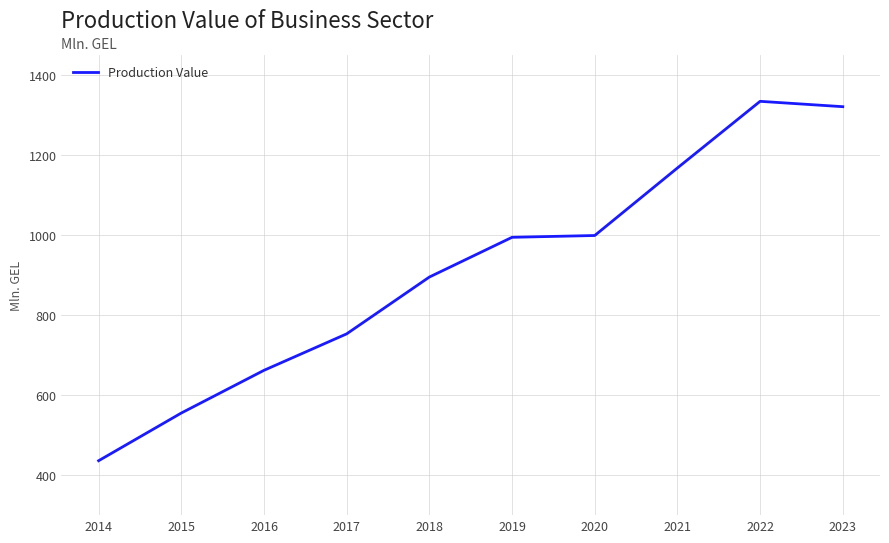

What is the minimum value shown in the chart?

436.1